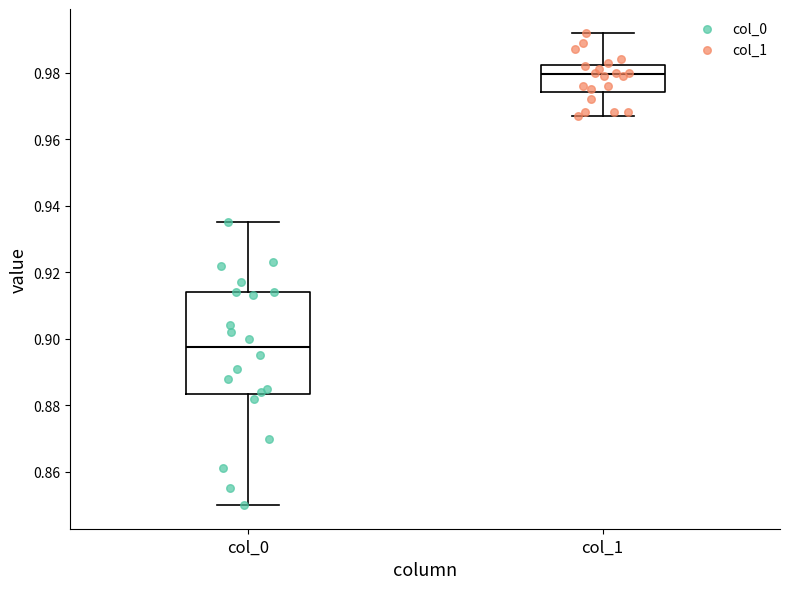

Where is the lower edge of the box for col_1 on the y-axis? The values are not printed on the chart, so give them approximately, as read against the axis.

0.974